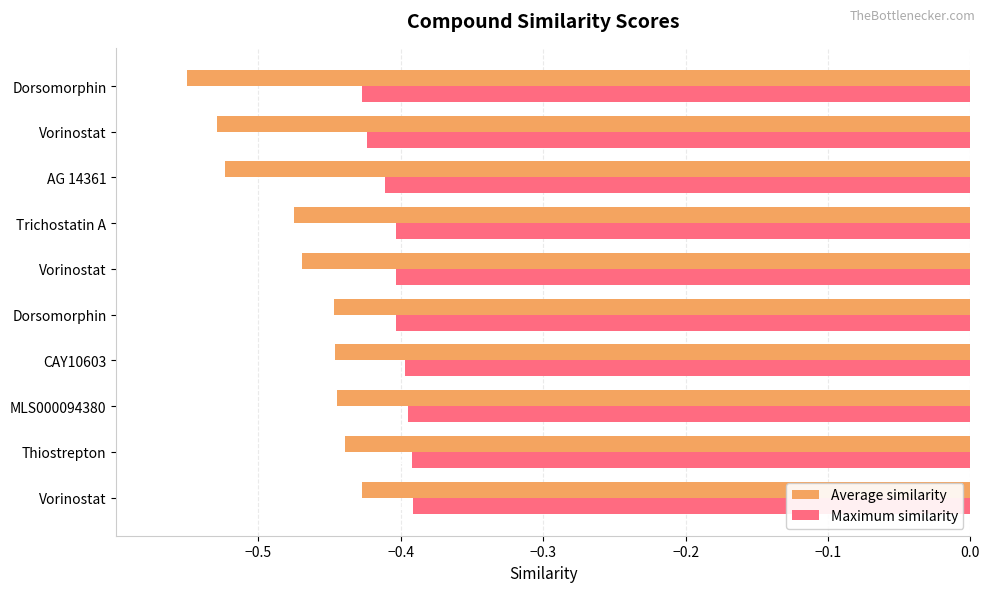

How many distinct data groups are displayed?

2